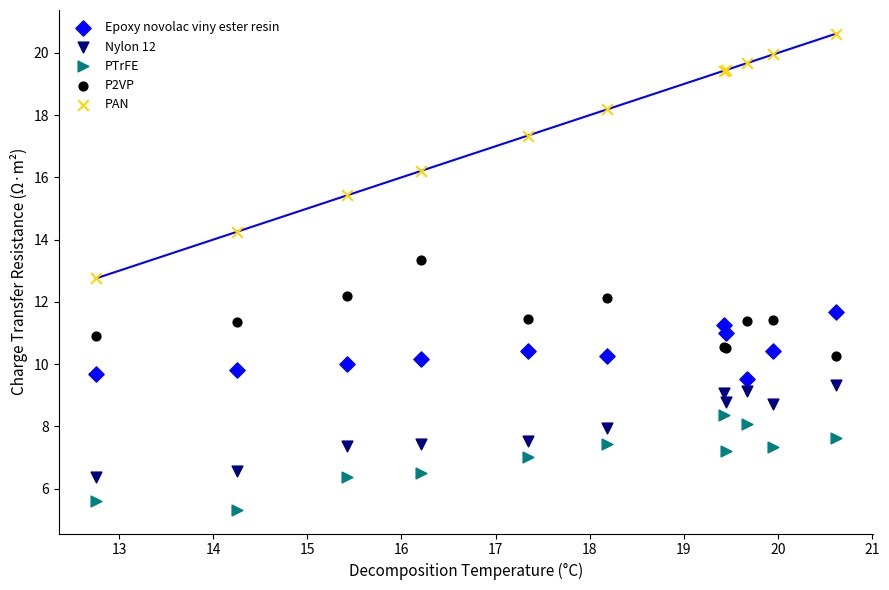

Which series has the largest Y range (max minus min)?

PAN